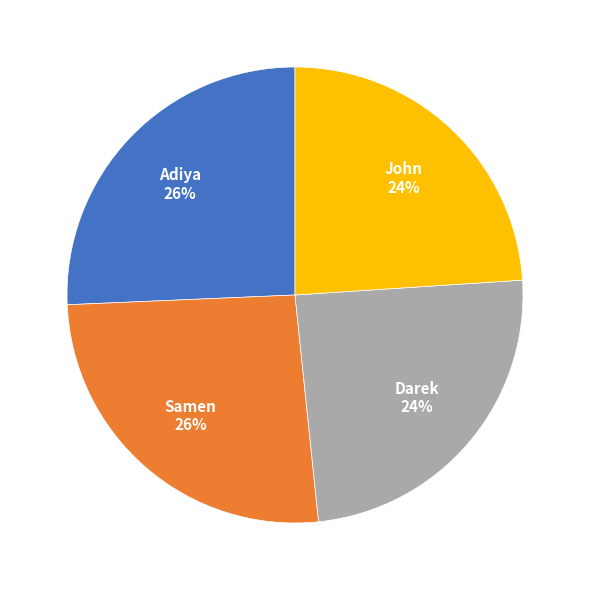

To the nearest percent, what percentage of the pie is Darek?

24%